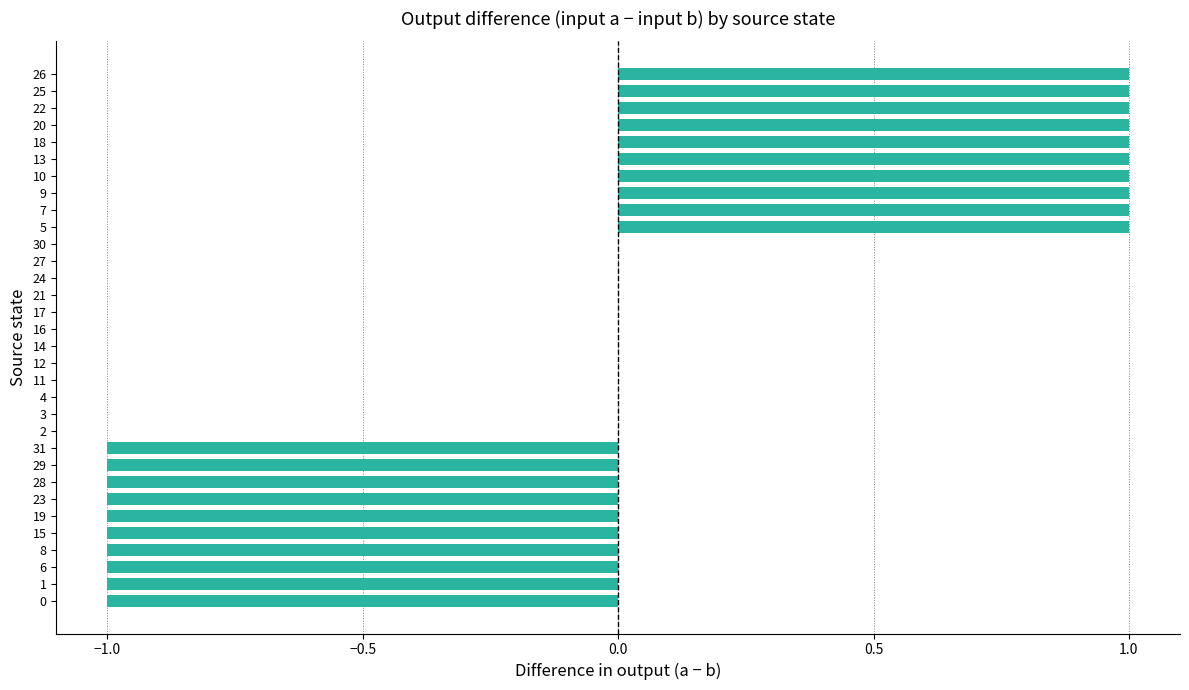

Which has a higher value, 31 or 22?

22